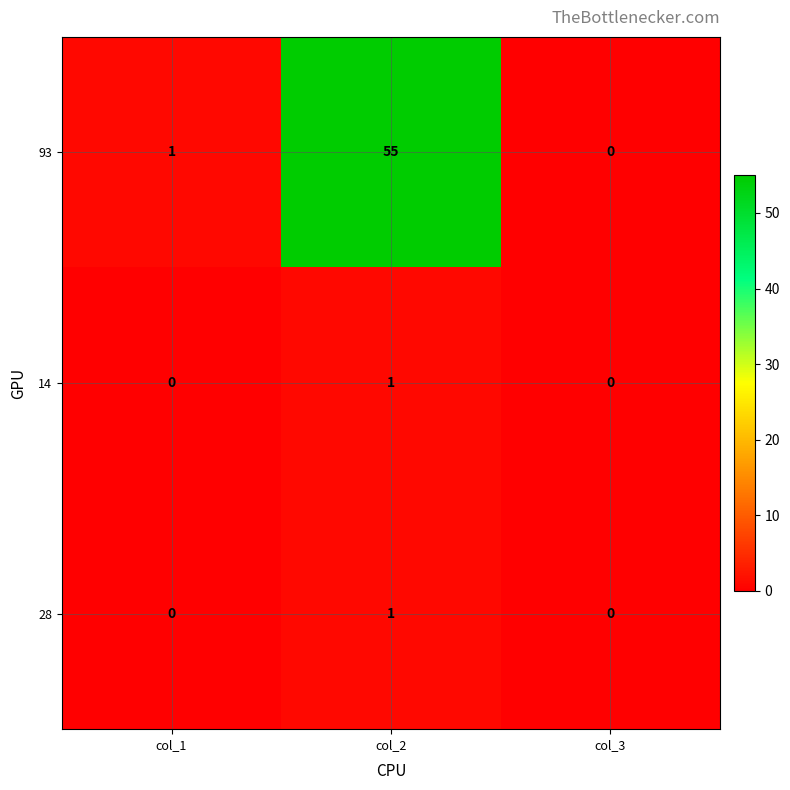

Reading left to right, list all the values displayed in this chart.

93: 1	55	0
14: 0	1	0
28: 0	1	0